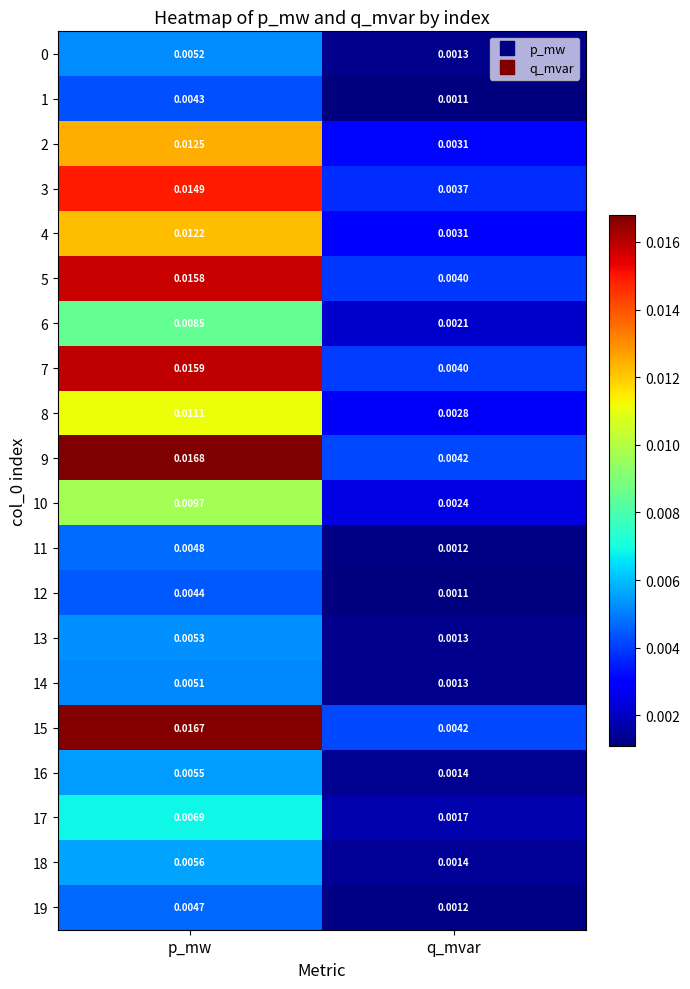

At how many categories does at least one series exceed 0?

2